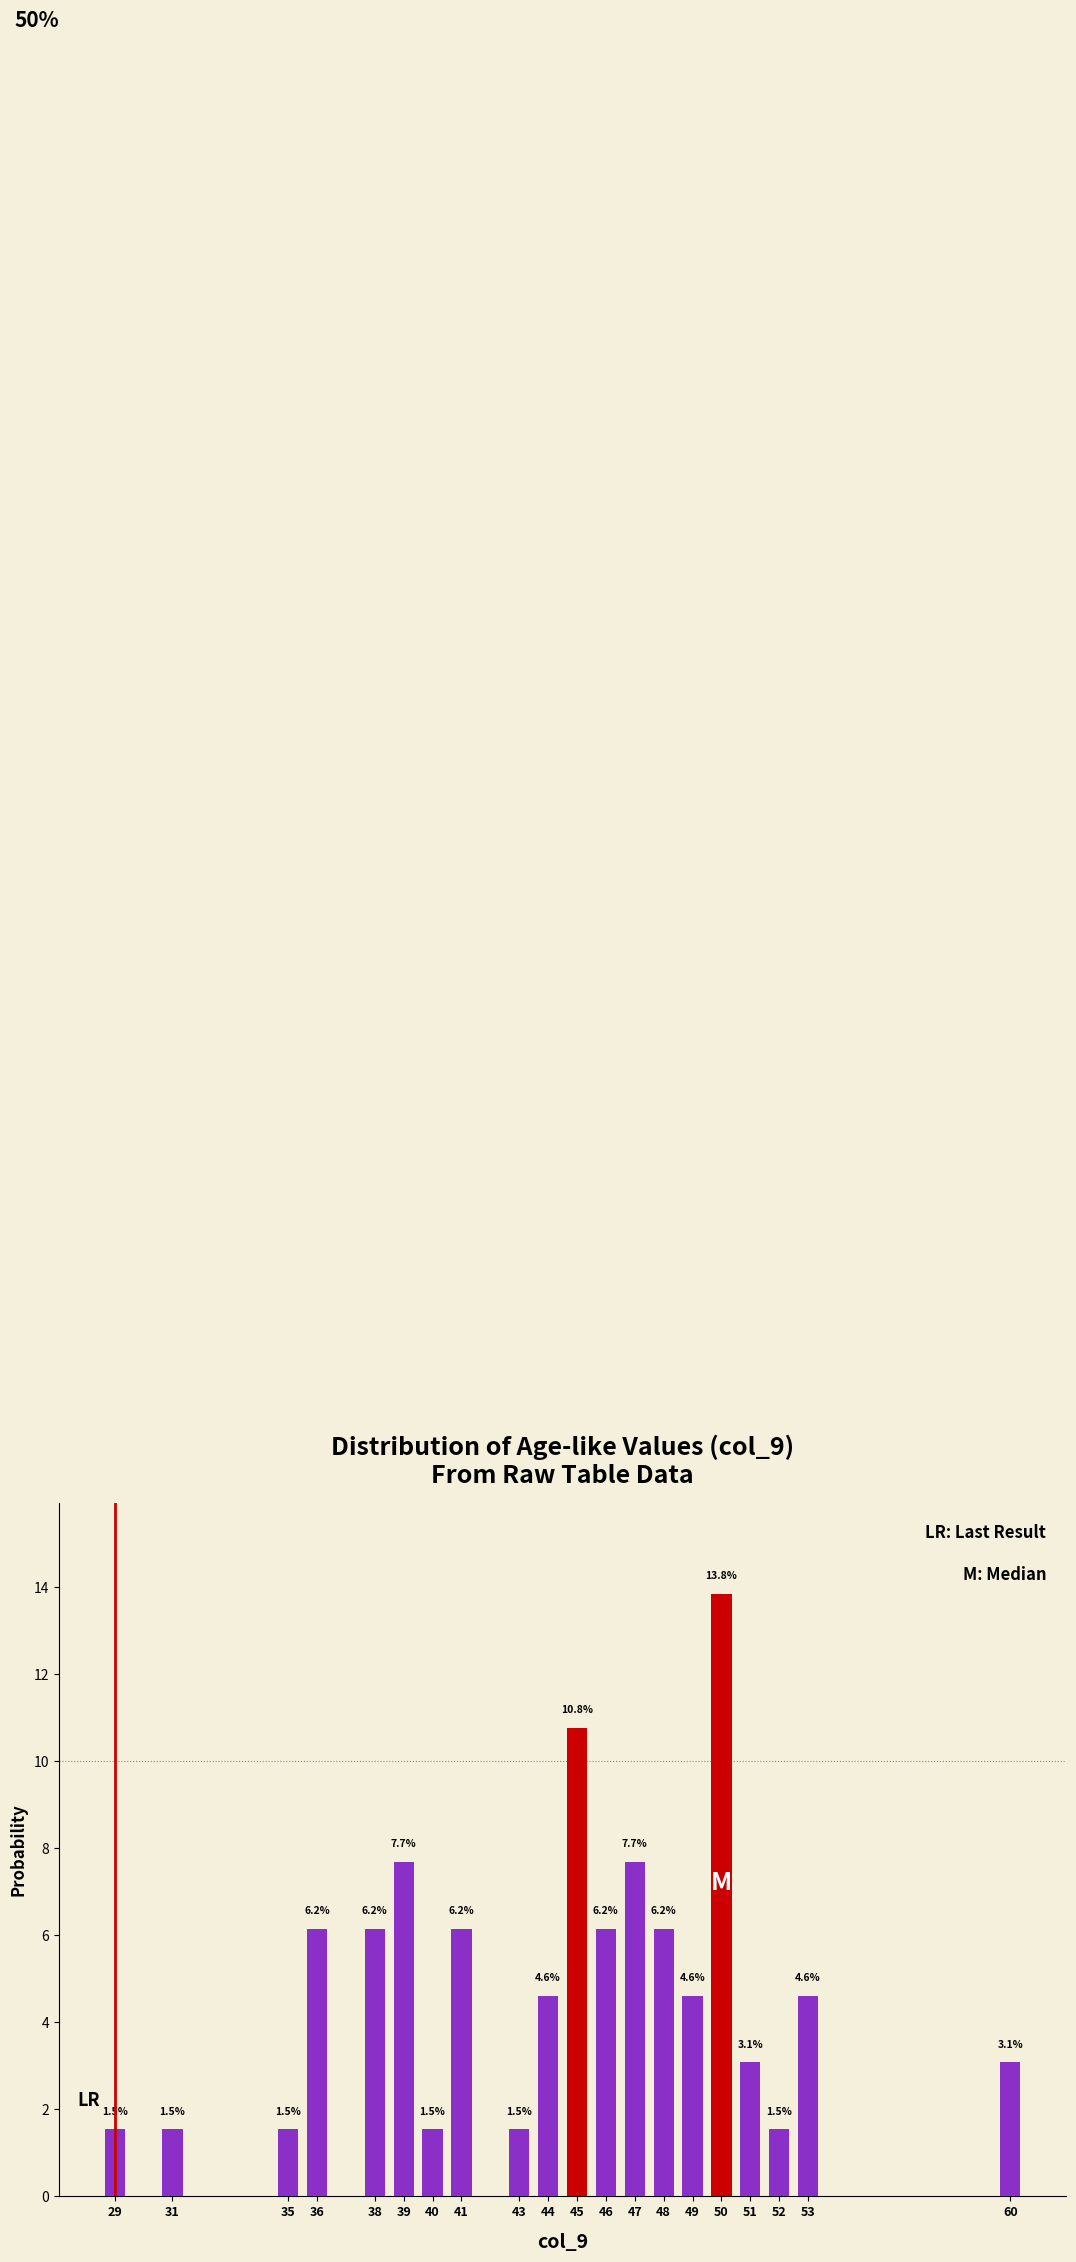

Reading right to left, what are all the values shown in this chart?

60=3.1	53=4.6	52=1.5	51=3.1	50=13.8	49=4.6	48=6.2	47=7.7	46=6.2	45=10.8	44=4.6	43=1.5	41=6.2	40=1.5	39=7.7	38=6.2	36=6.2	35=1.5	31=1.5	29=1.5